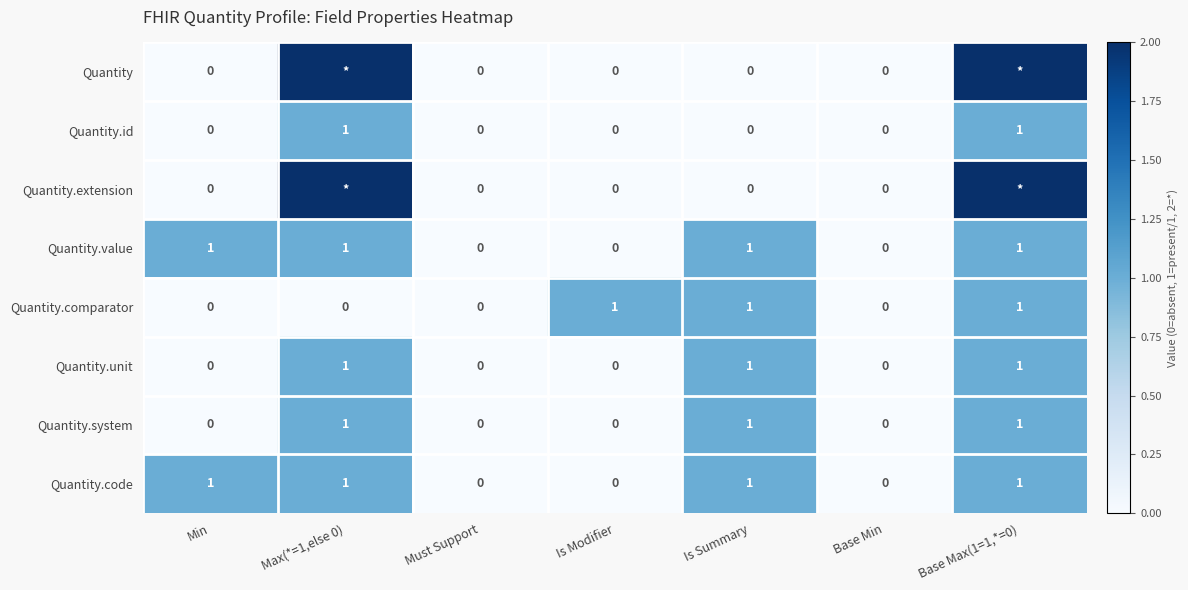

What is the total value across all series at Is Summary?

5